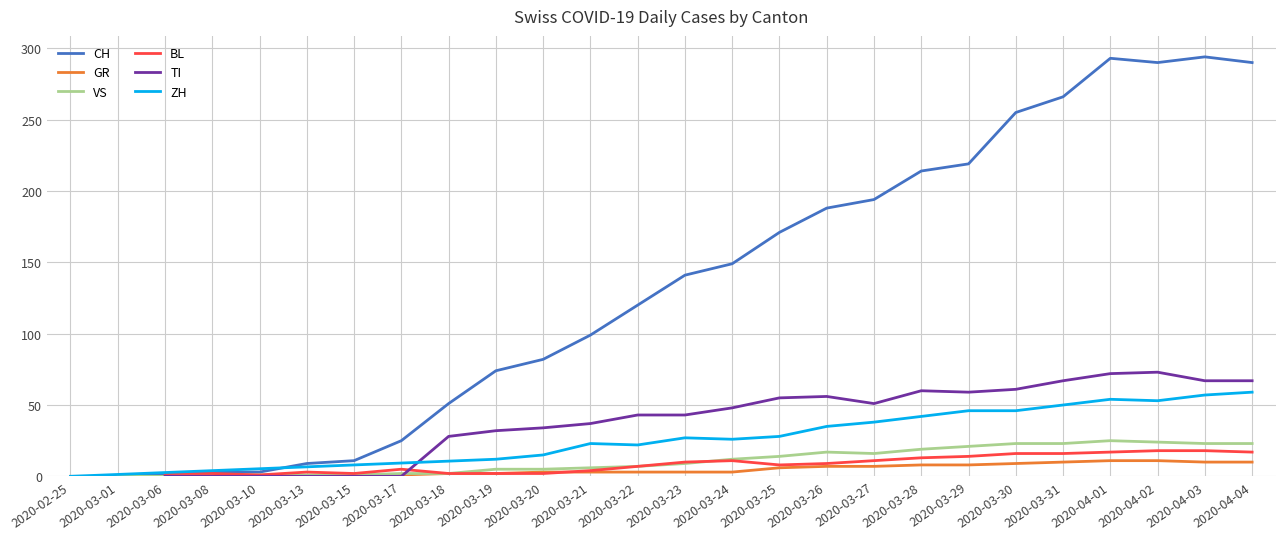

The CH series shows 219 at 2020-03-29. True or false?

True